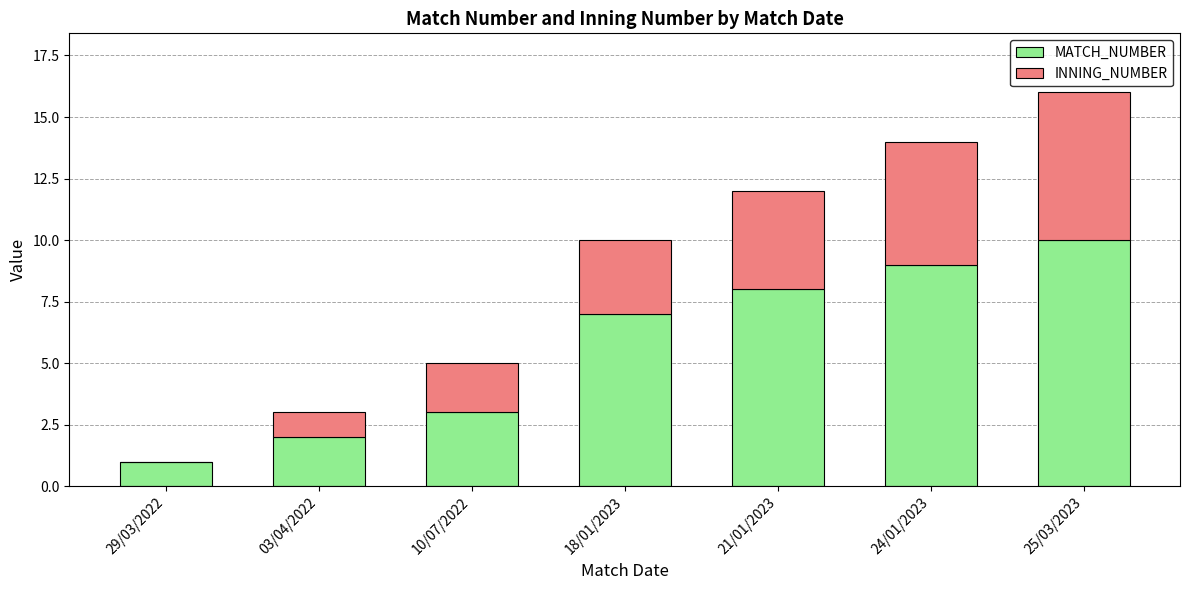

What is the sum of all MATCH_NUMBER values?

40